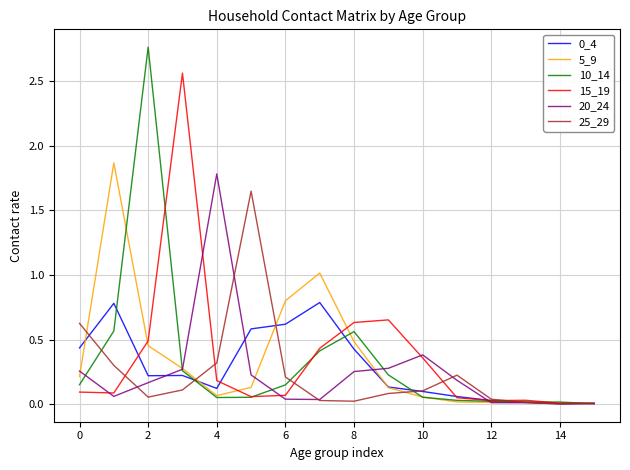

How many lines are shown in the chart?

6